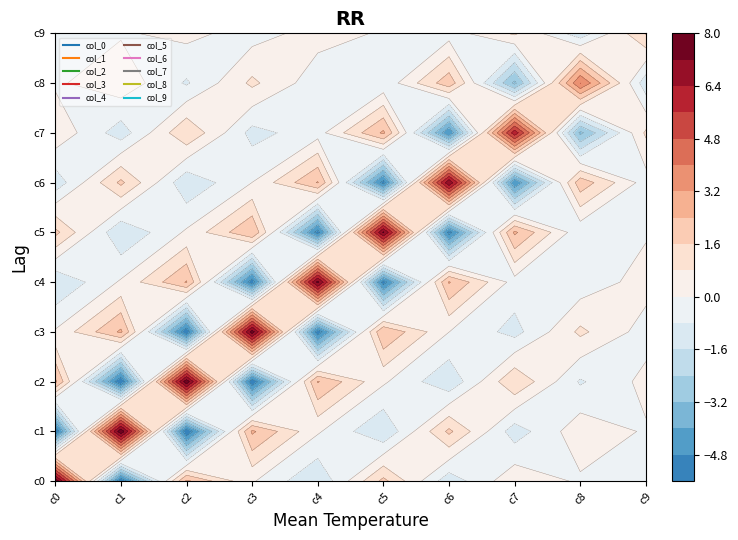

List the labels in order of col_5 value, smallest first.

col_4, col_6, col_1, col_8, col_9, col_2, col_0, col_3, col_7, col_5